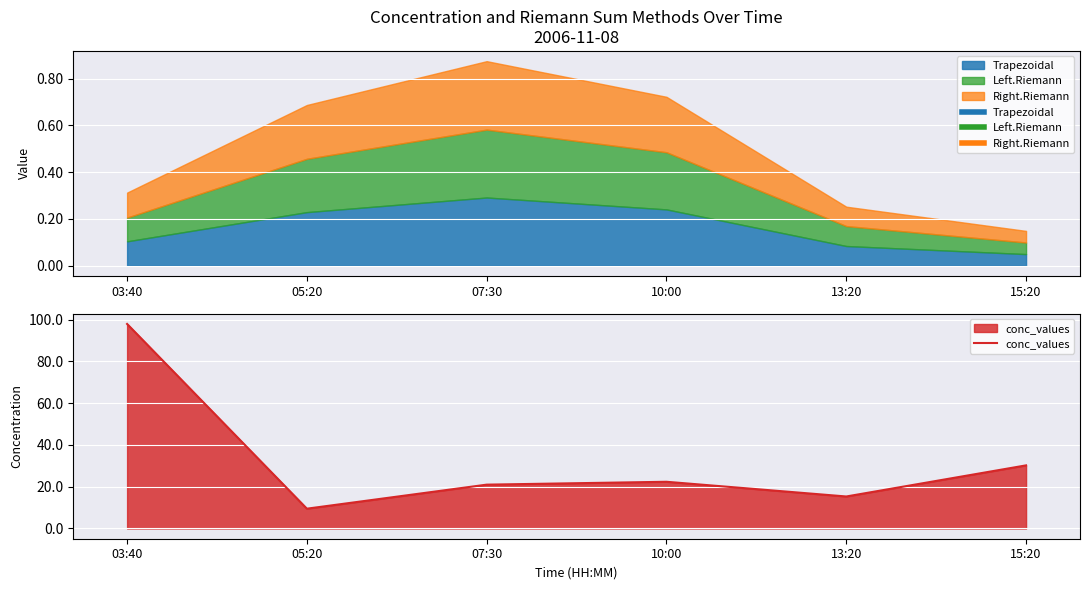

True or false: the data shows 22.4 at 10:00.

True